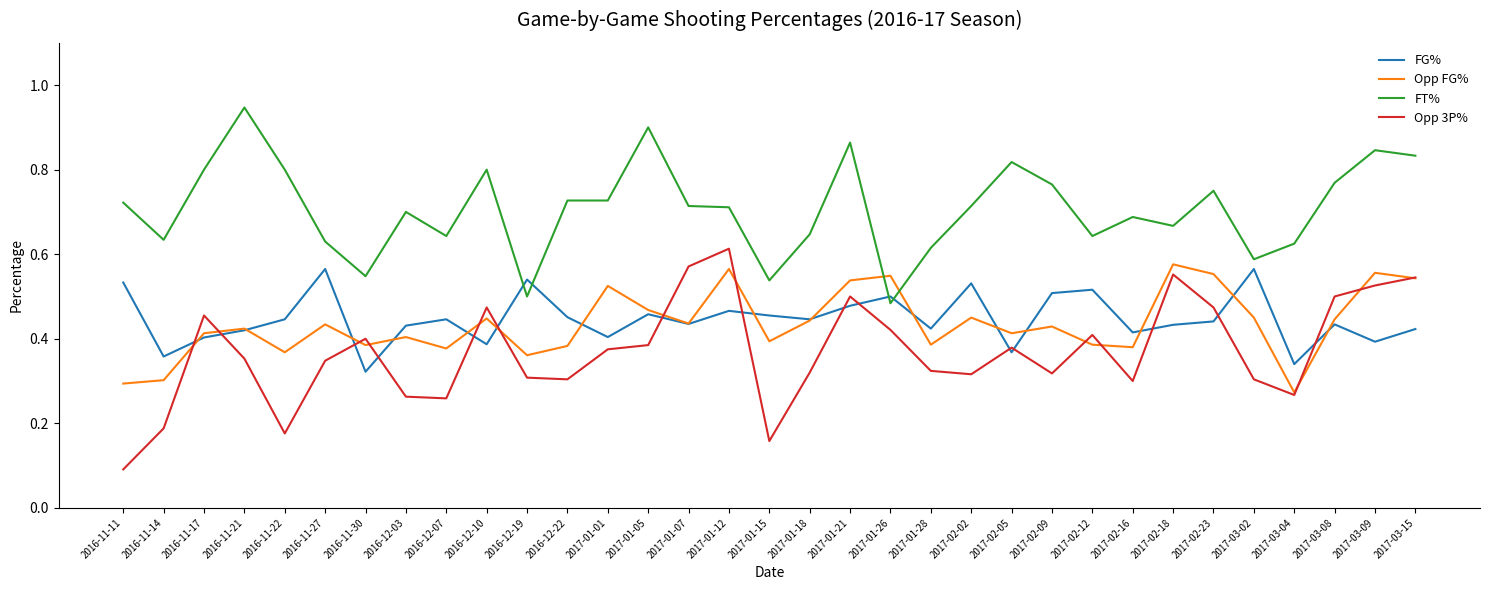

How many lines are shown in the chart?

4